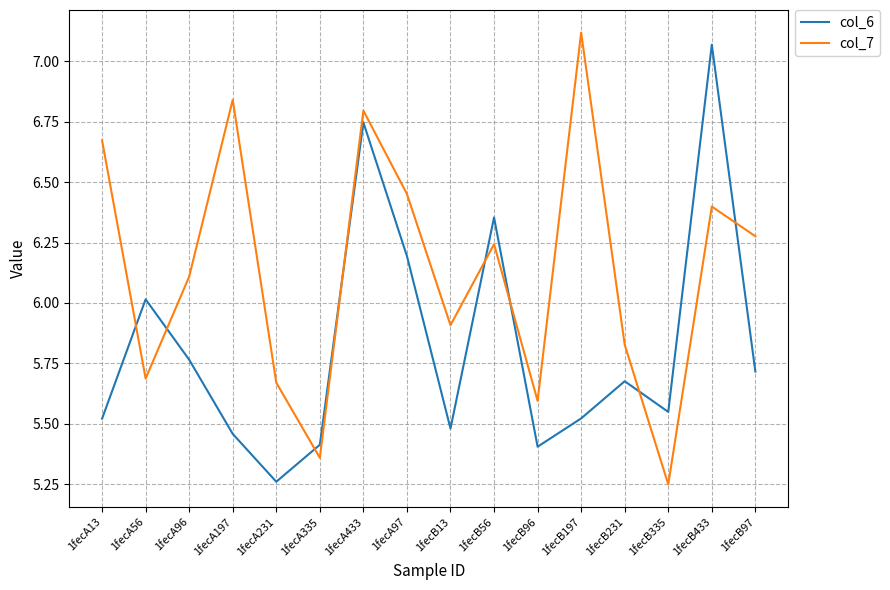

True or false: col_7 and col_6 intersect in this chart.

True